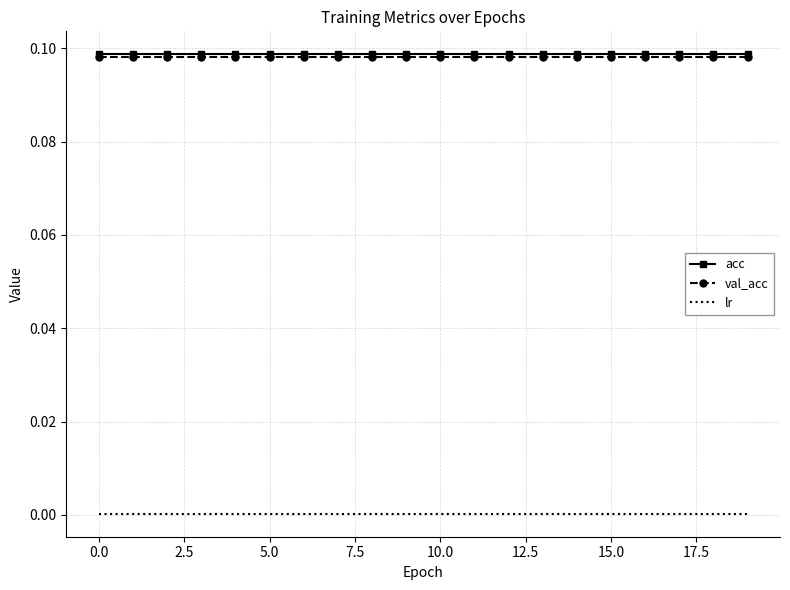

True or false: acc and lr intersect in this chart.

False